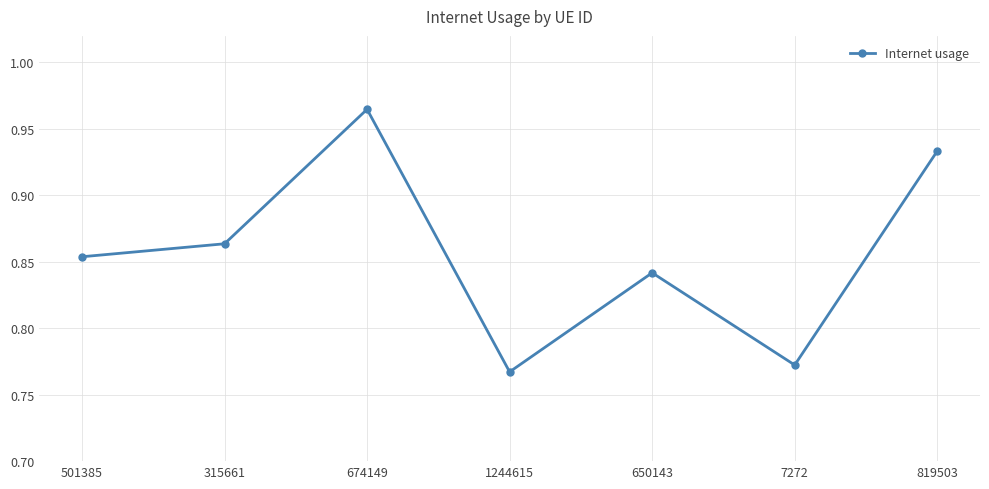

What position from the left is 501385?

1